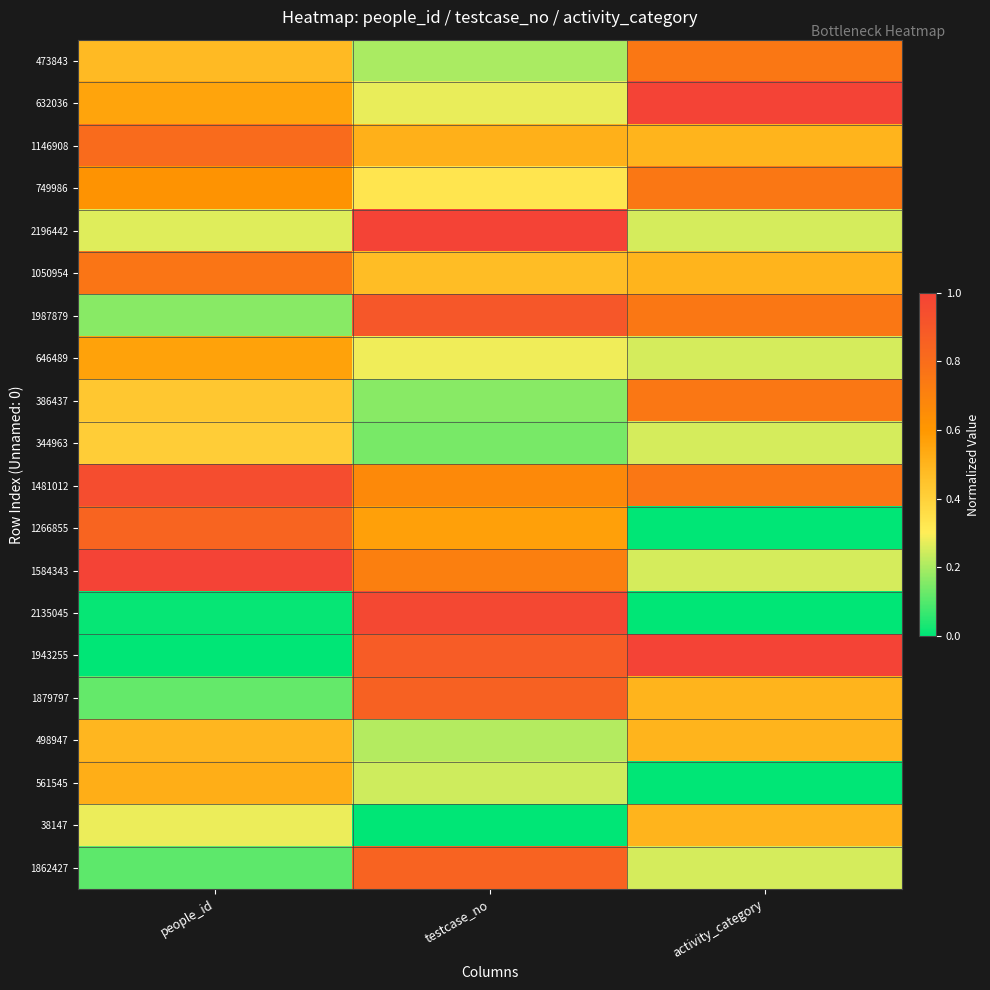

Which series has the largest range (max minus min)?

1943255